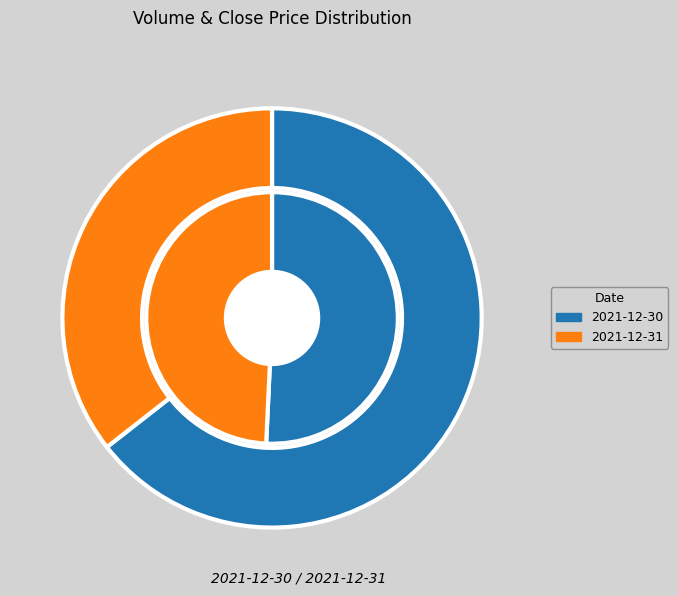

To the nearest percent, what percentage of the pie is 2021-12-31?

36%